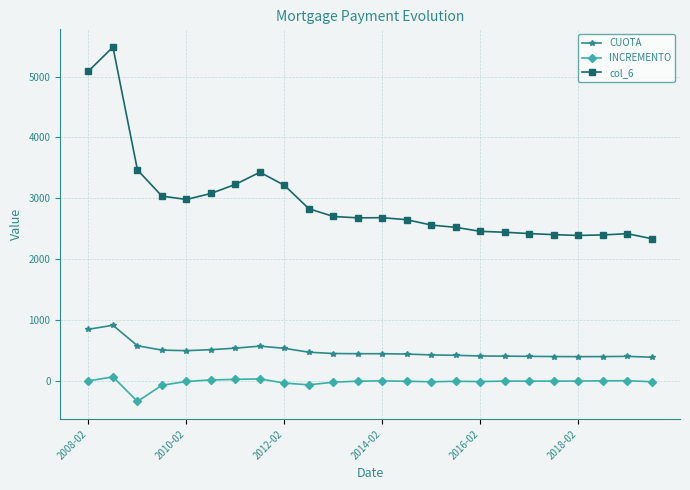

List the series in order of their overall mean, lowest first.

INCREMENTO, CUOTA, col_6